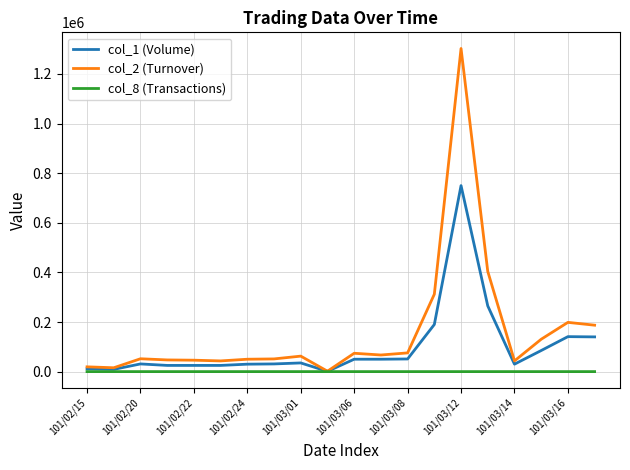

Rank the series by their maximum value, from lowest to highest.

col_8 (Transactions), col_1 (Volume), col_2 (Turnover)